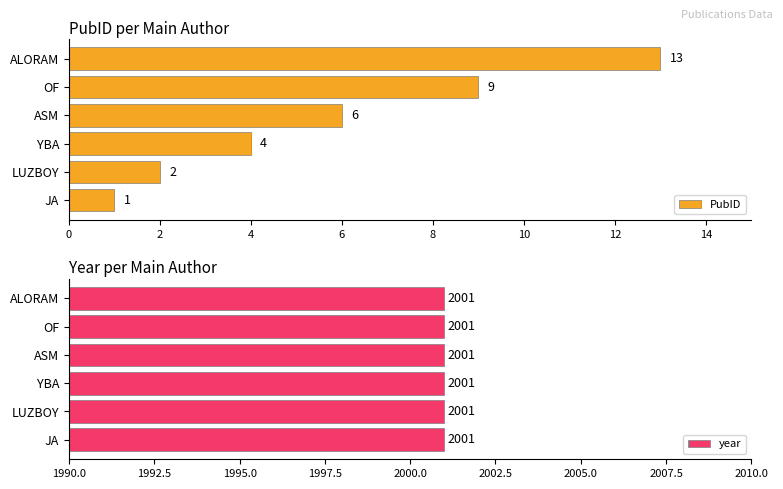

The value of PubID at YBA is 2. True or false?

False